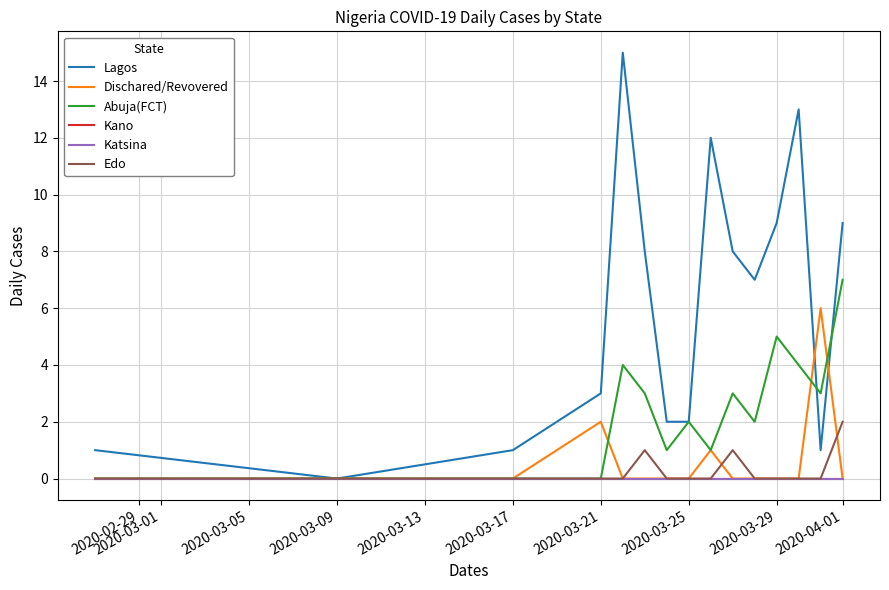

How many lines are shown in the chart?

6